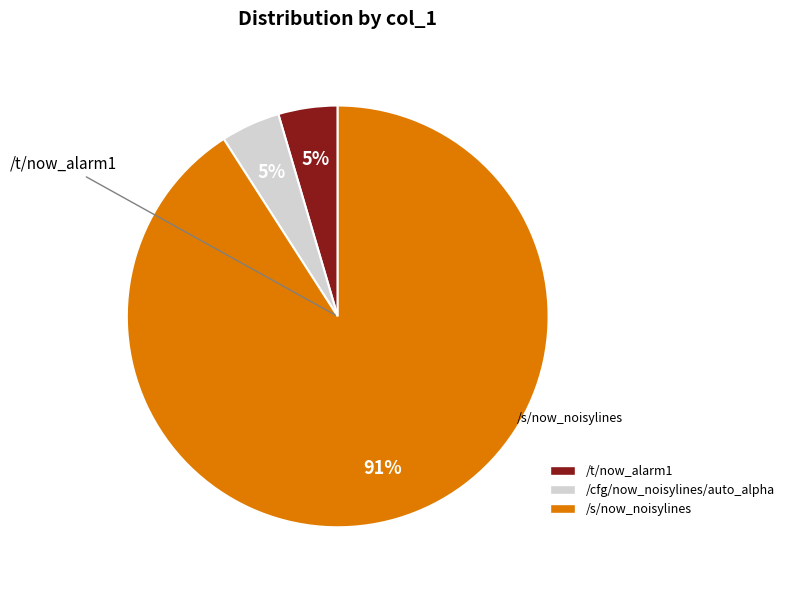

Which slice is the largest?

/s/now_noisylines